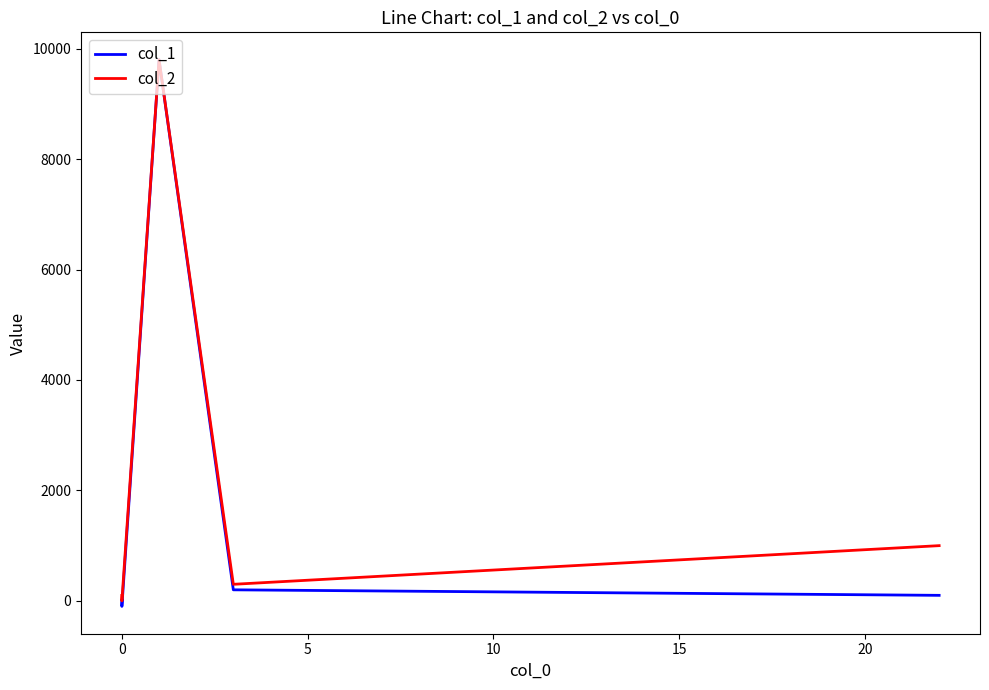

What is the highest value of the col_1 series?

9800